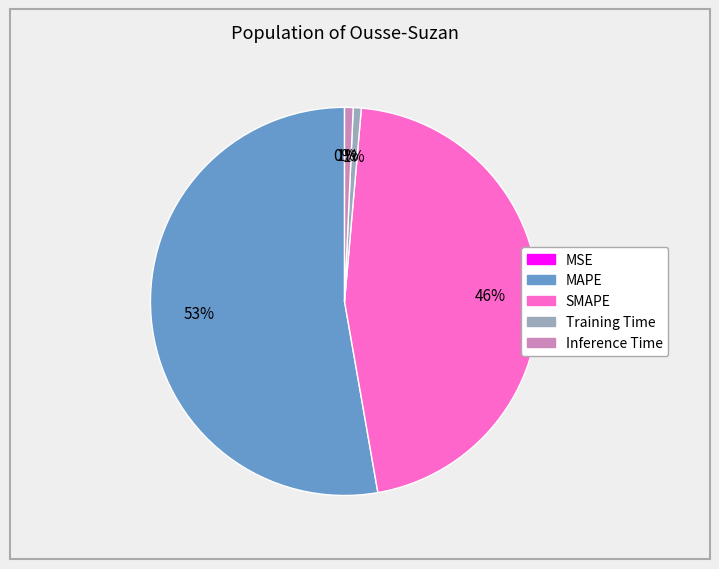

To the nearest percent, what is the average slice percentage?

20%